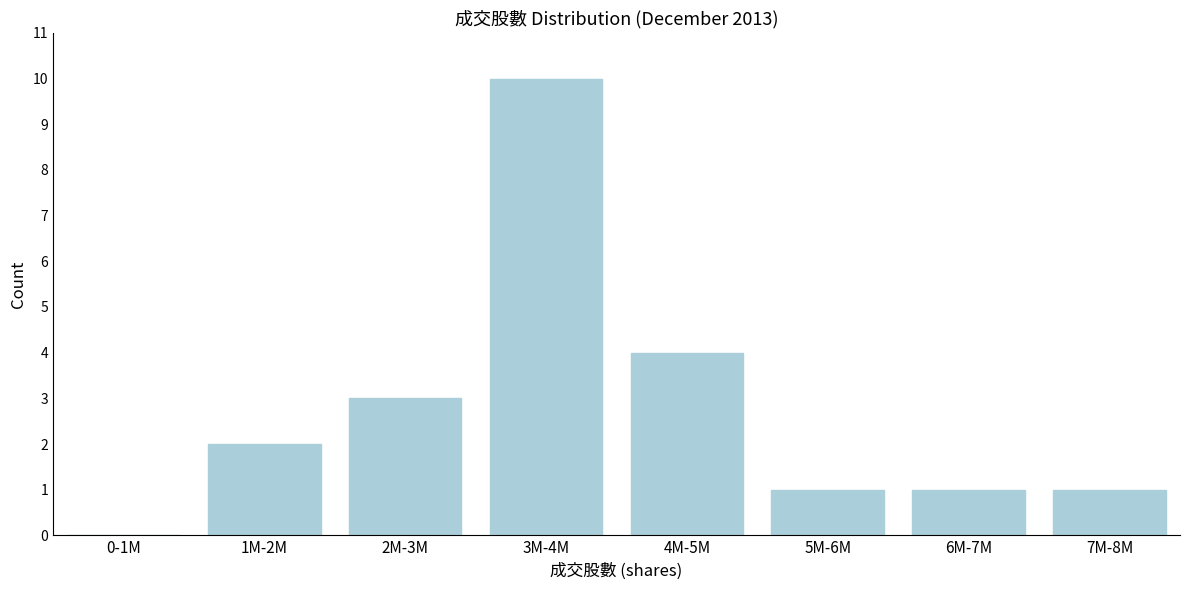

Reading right to left, transcribe all the data shown in this chart.

7M-8M=1	6M-7M=1	5M-6M=1	4M-5M=4	3M-4M=10	2M-3M=3	1M-2M=2	0-1M=0